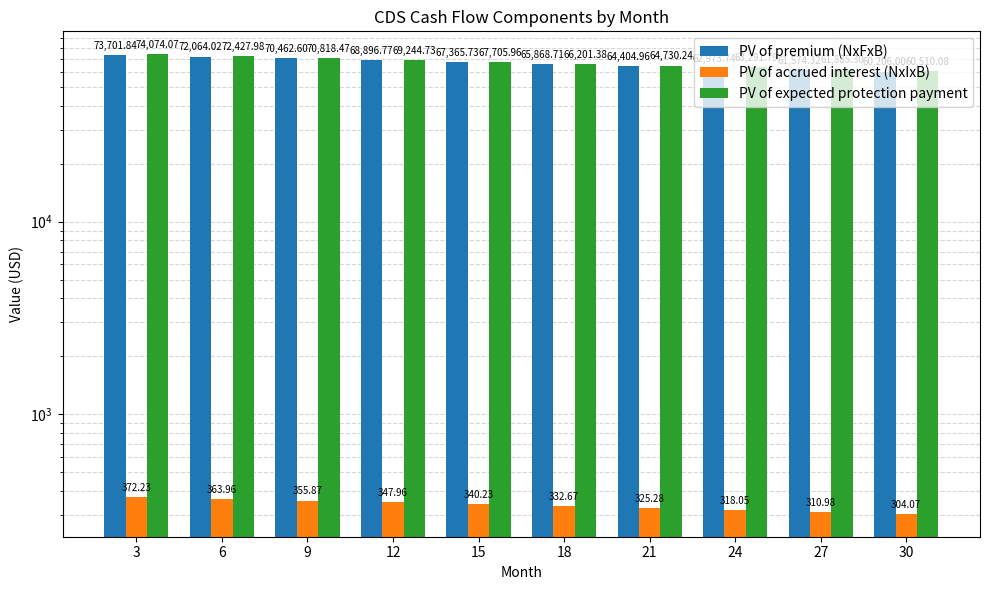

Reading left to right, what are all the values shown in this chart?

PV of premium (NxFxB): 3=73701.8	6=72064.0	9=70462.6	12=68896.8	15=67365.7	18=65868.7	21=64405.0	24=62973.7	27=61574.3	30=60206.0
PV of accrued interest (NxIxB): 3=372.2	6=364.0	9=355.9	12=348.0	15=340.2	18=332.7	21=325.3	24=318.1	27=311.0	30=304.1
PV of expected protection payment: 3=74074.1	6=72428.0	9=70818.5	12=69244.7	15=67706.0	18=66201.4	21=64730.2	24=63291.8	27=61885.3	30=60510.1